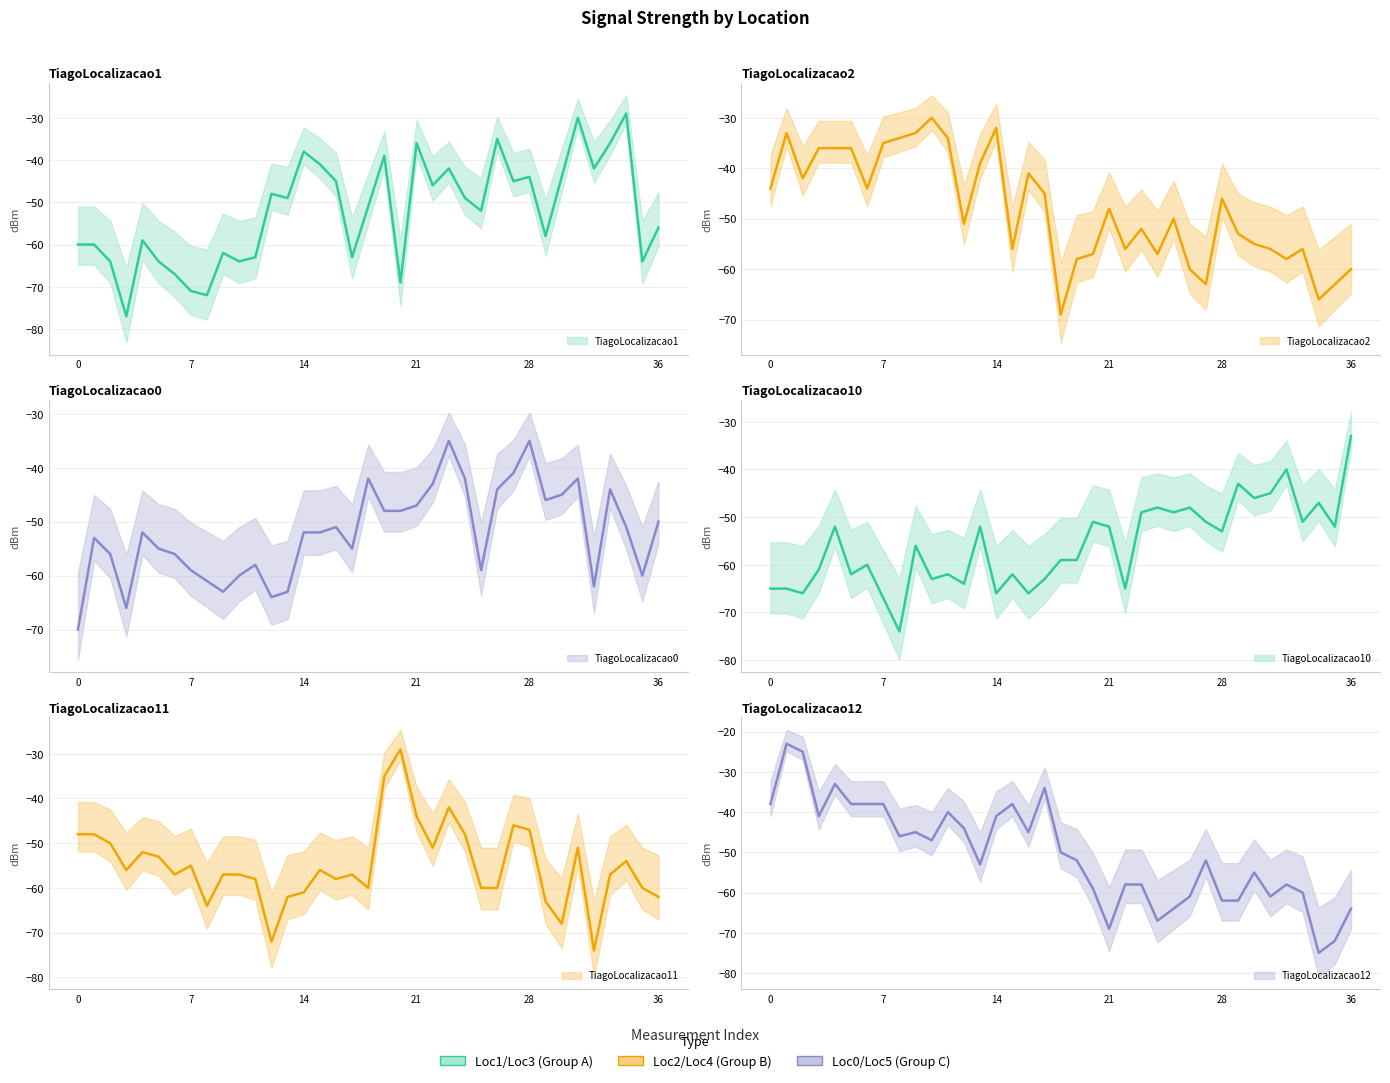

How many data points in TiagoLocalizacao2 are less than -50?

18